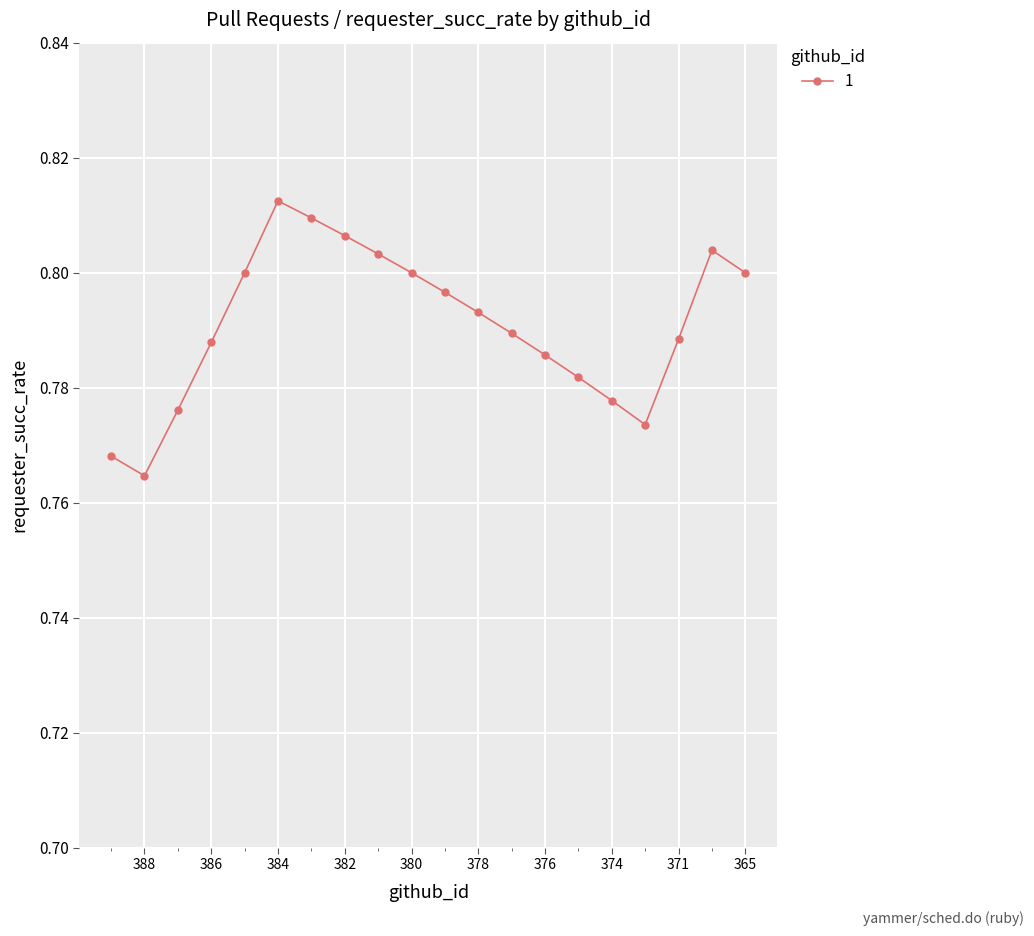

How many interior local valleys (lower than both neighbors) does the data have?

2